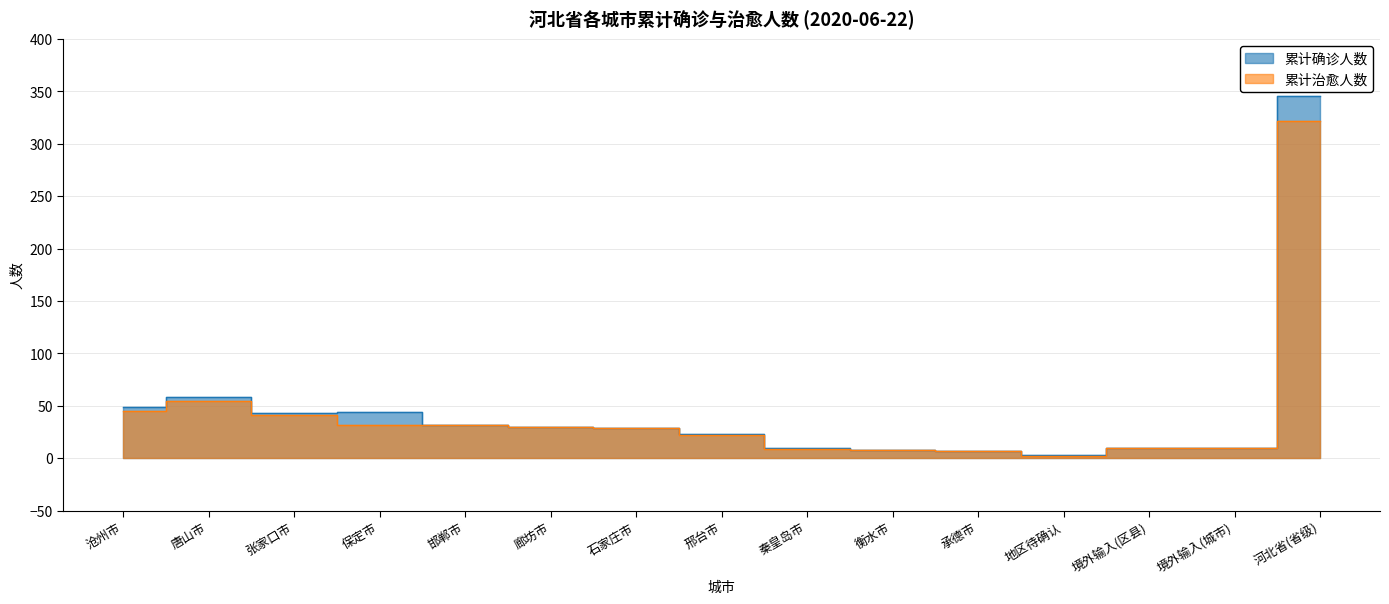

How many distinct data groups are displayed?

2